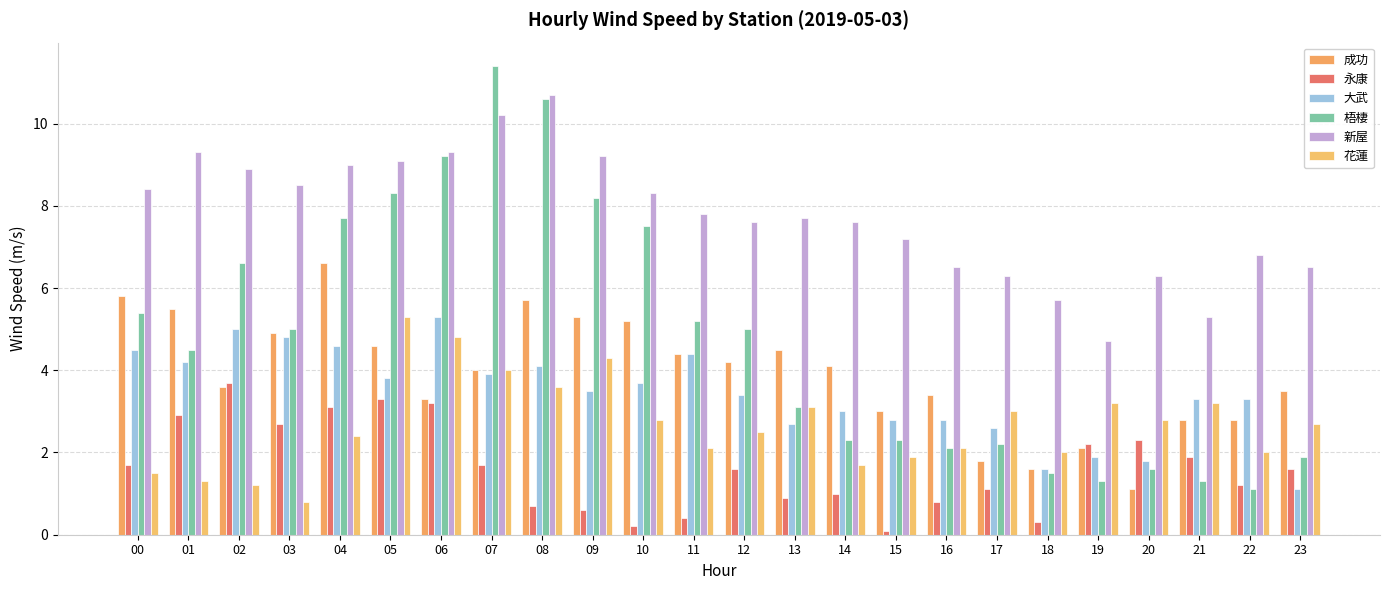

What is the smallest value displayed?

0.1